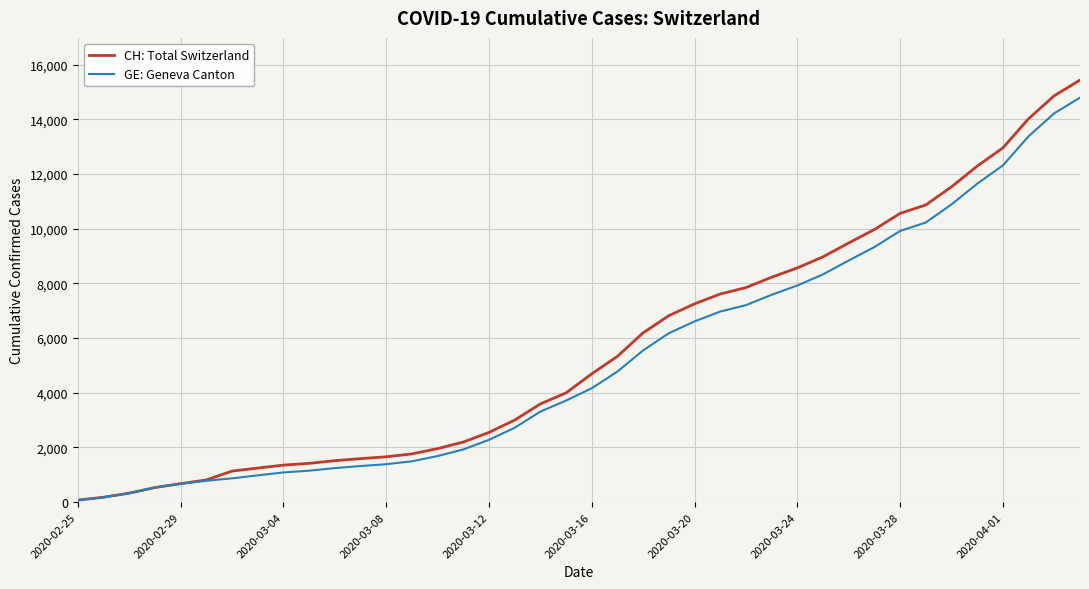

What is the highest value of the GE: Geneva Canton series?

14791